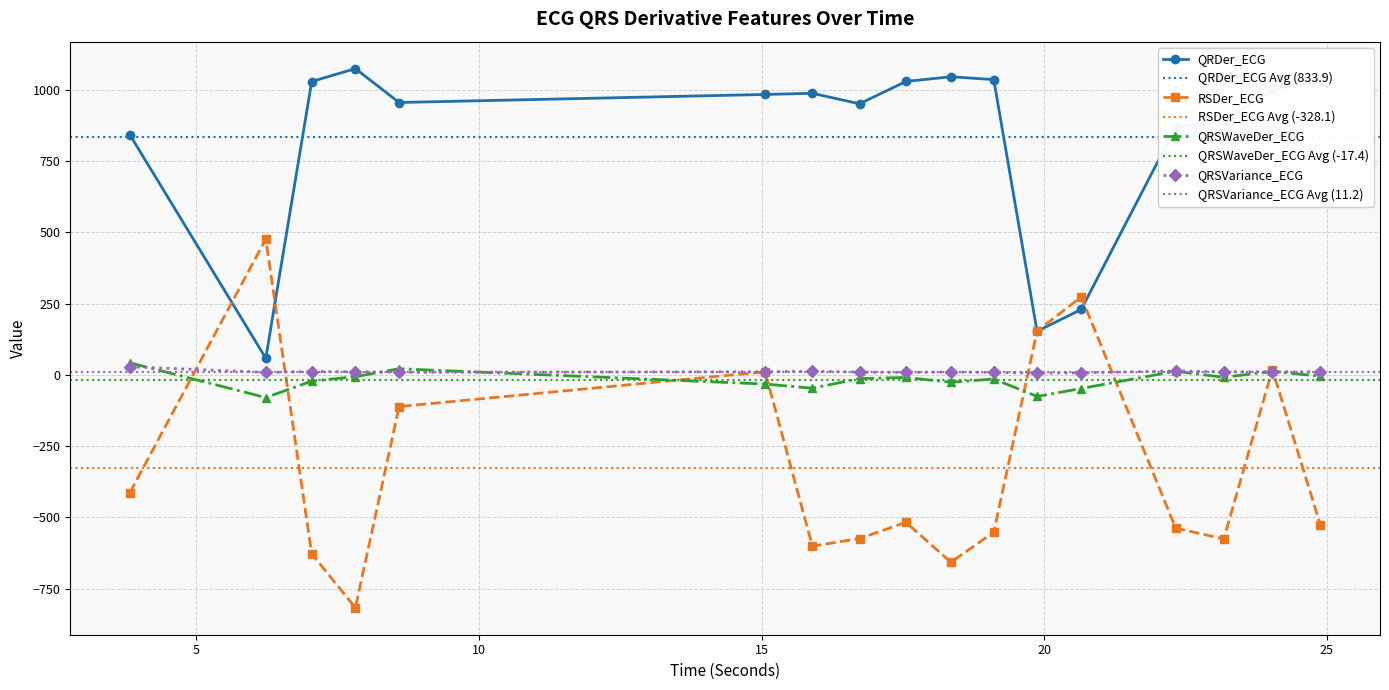

At which category does the chart reach its peak across all series?

7.8125